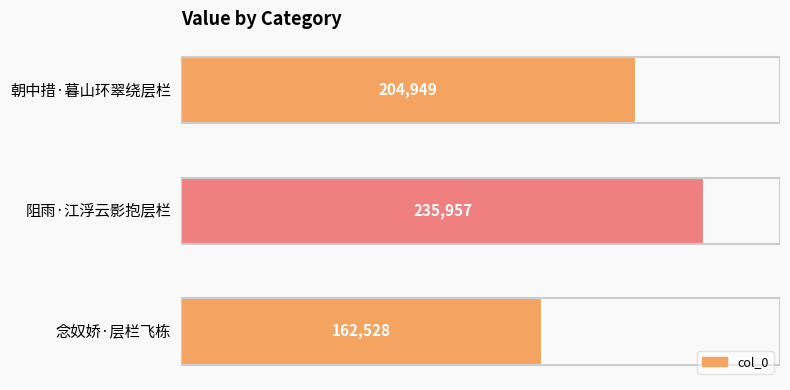

The chart shows a value of 38096 at 念奴娇·层栏飞栋. True or false?

False